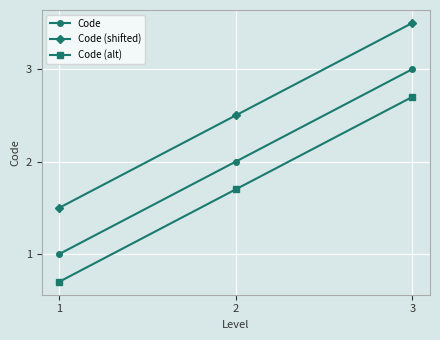

Which category has the lowest value across all series?

1